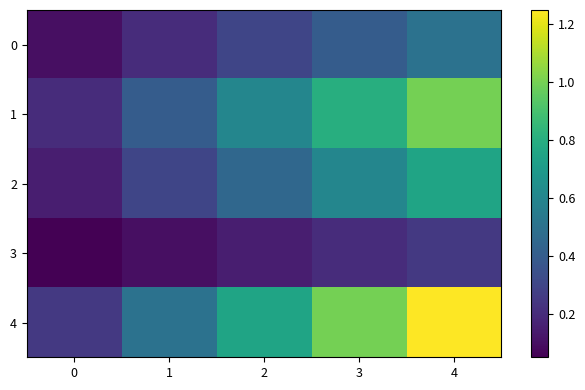

What is the difference between the highest and lowest values at 4?

1.0